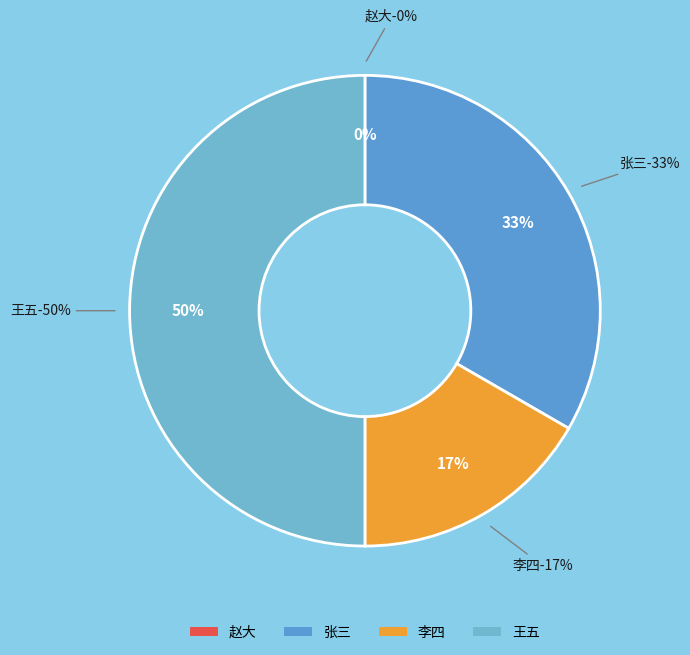

To the nearest percent, what is the difference between the largest and smallest slice percentages?

50%